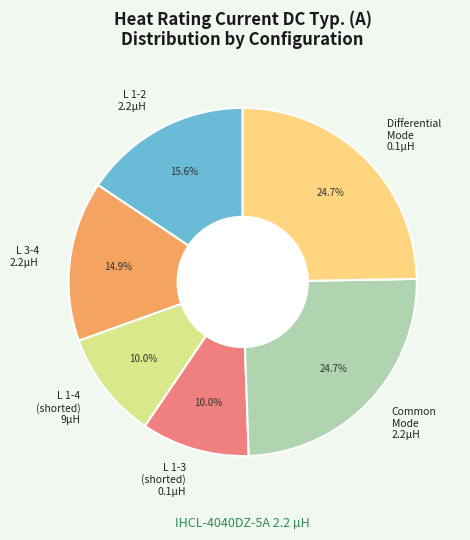

Count the number of slices in the pie.

6